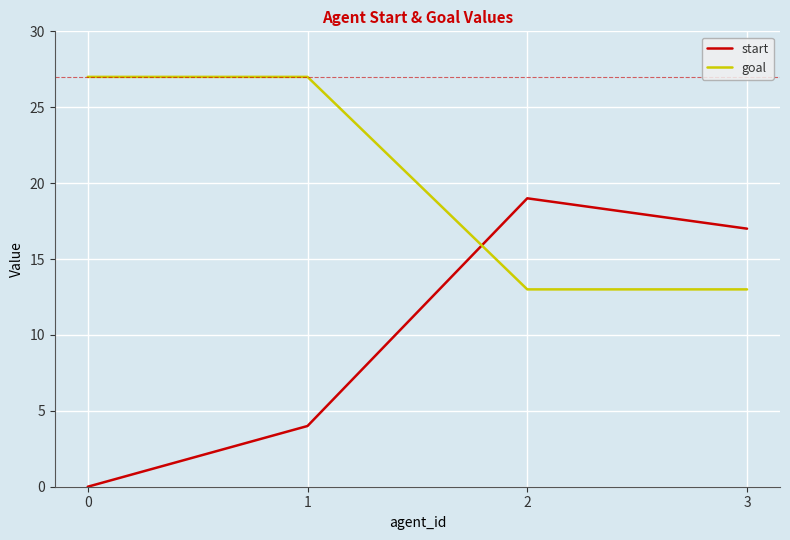

Rank the series by their maximum value, from highest to lowest.

goal, start